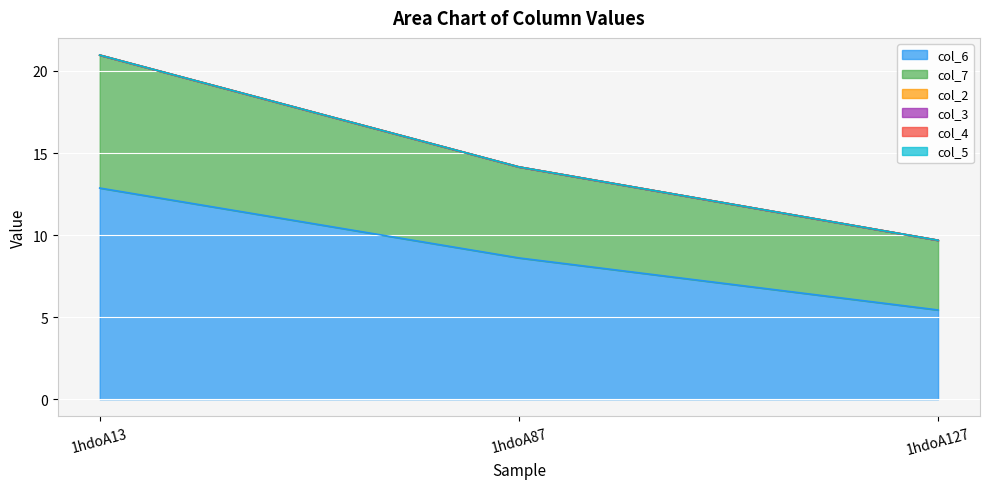

At which label does col_6 first exceed 8?

1hdoA13